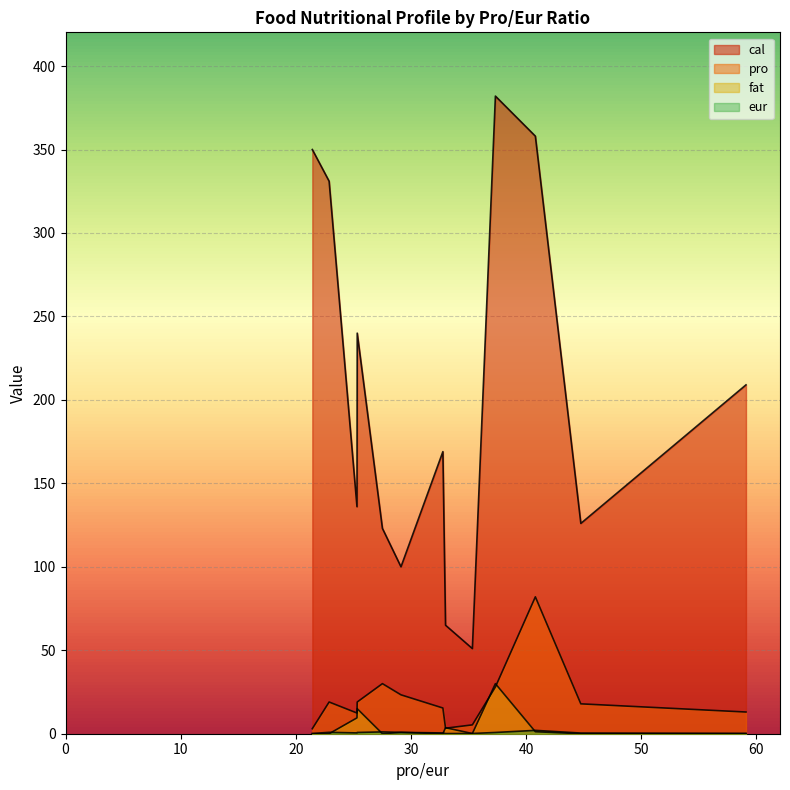

How many lines are shown in the chart?

4